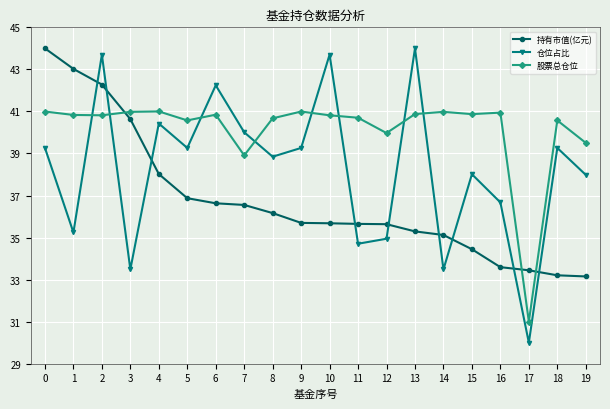

Is the value of 股票总仓位 at 2 greater than the value of 仓位占比 at 16?

Yes